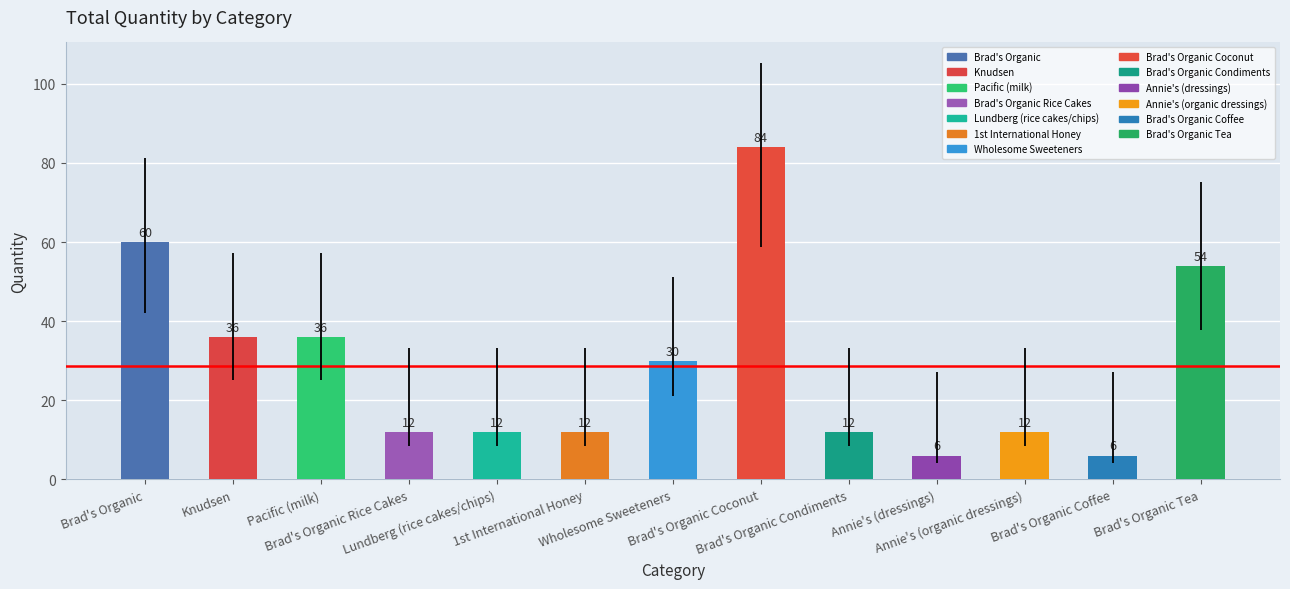

What is the maximum value shown in the chart?

84